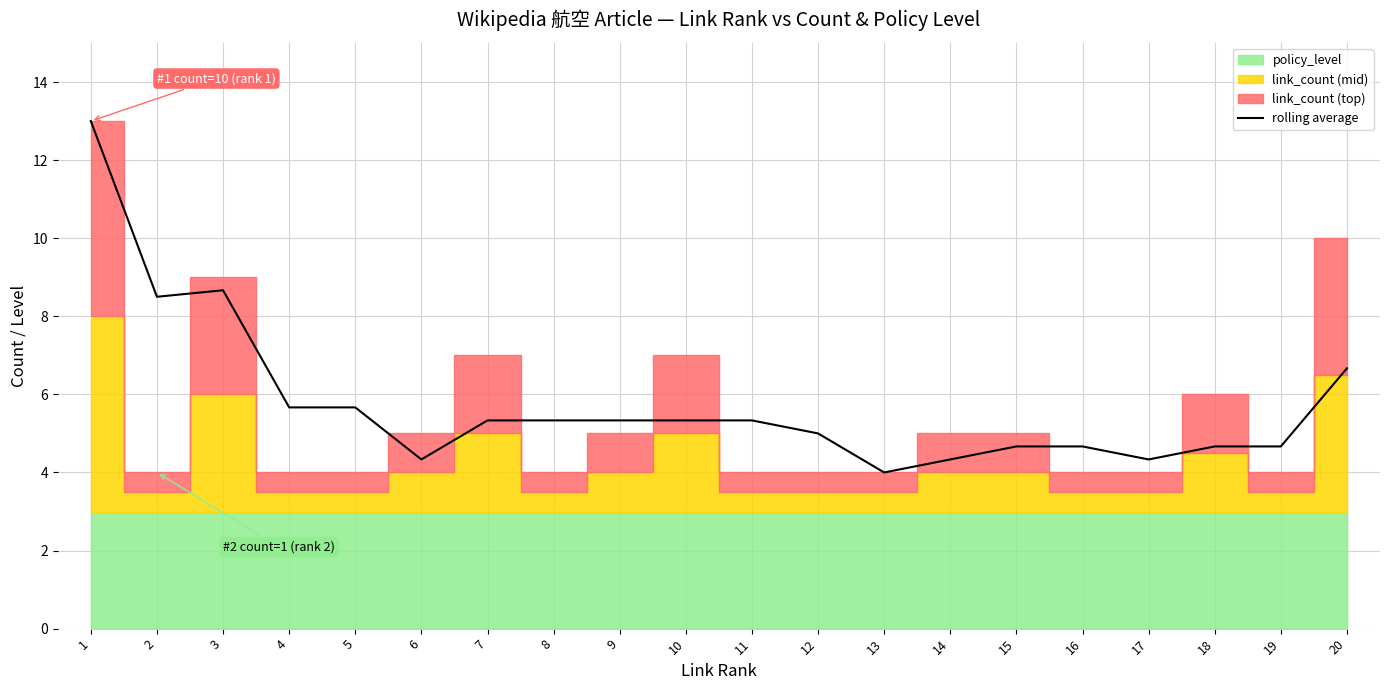

What is the smallest value displayed?

4.0